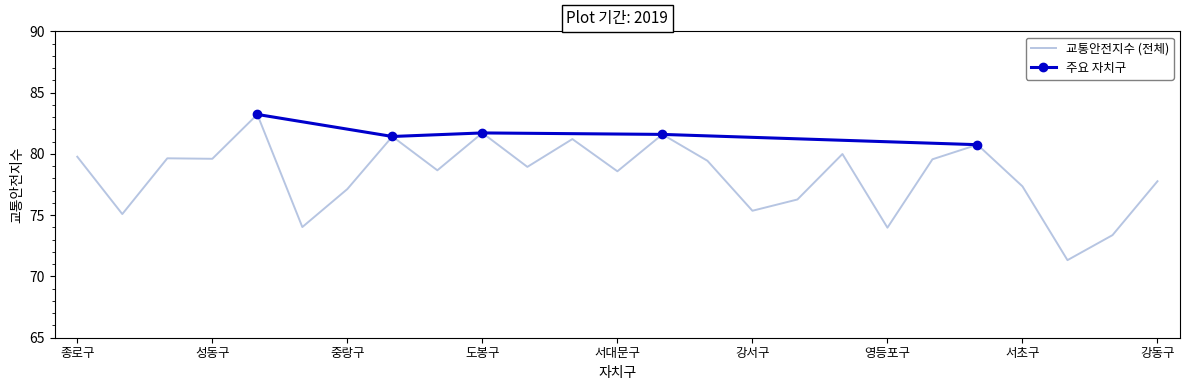

Where is the data nearest to the value 77?

중랑구